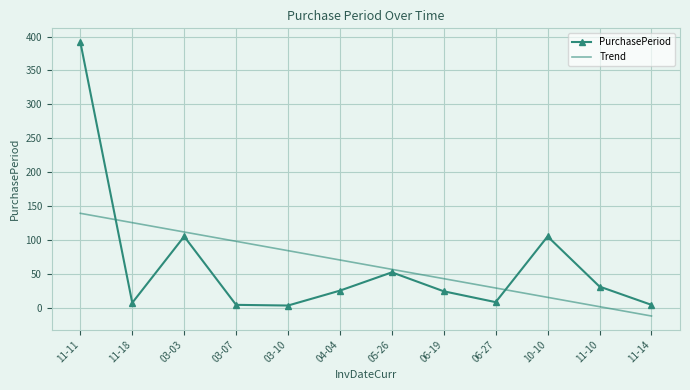

What are all the series names shown in the legend?

PurchasePeriod, Trend